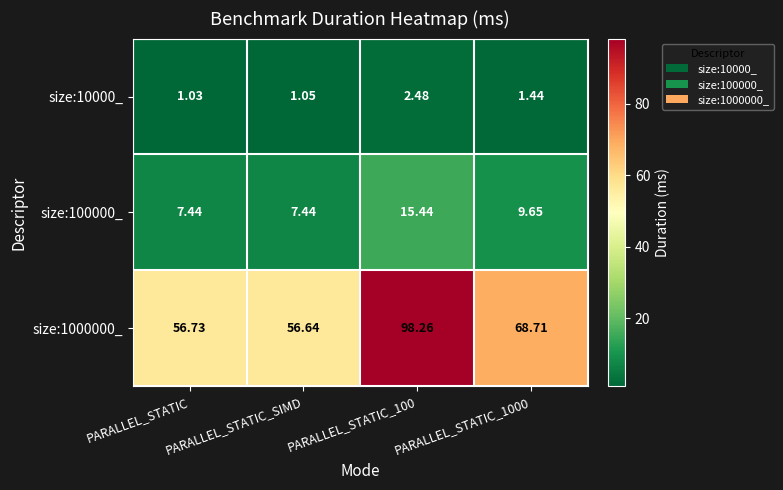

What is the total value across all series at PARALLEL_STATIC_SIMD?

65.1